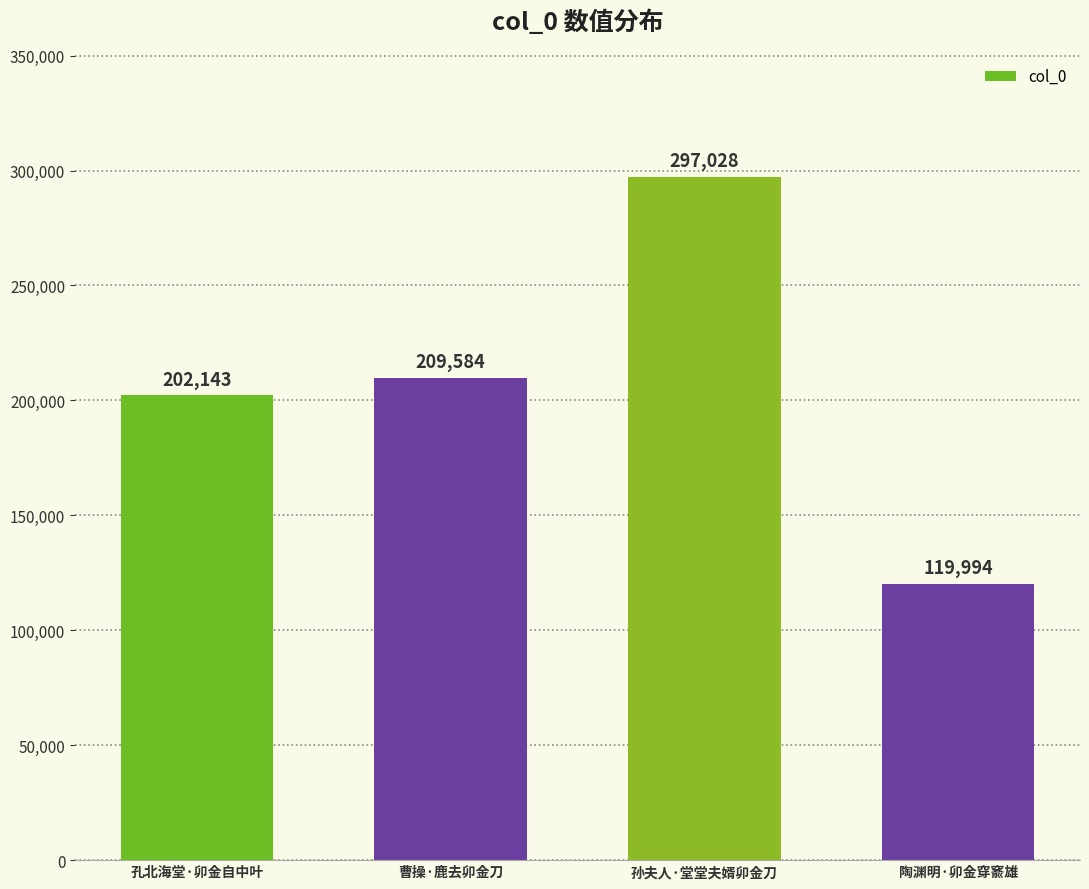

Reading left to right, what are all the values shown in this chart?

202143	209584	297028	119994